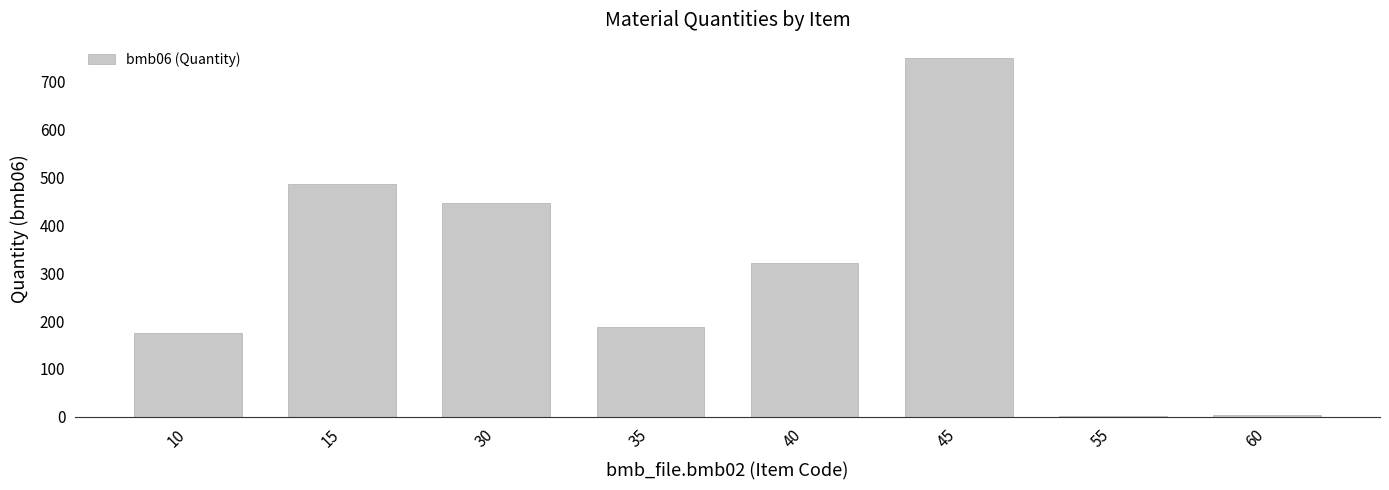

What is the sum of all values?

2372.3